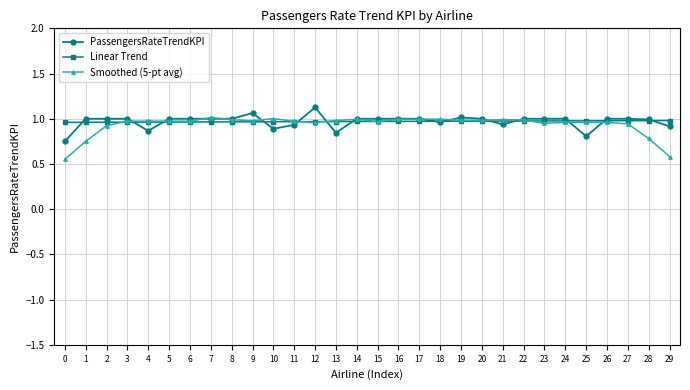

True or false: Smoothed (5-pt avg) has more than 1 points higher than both neighbors.

True